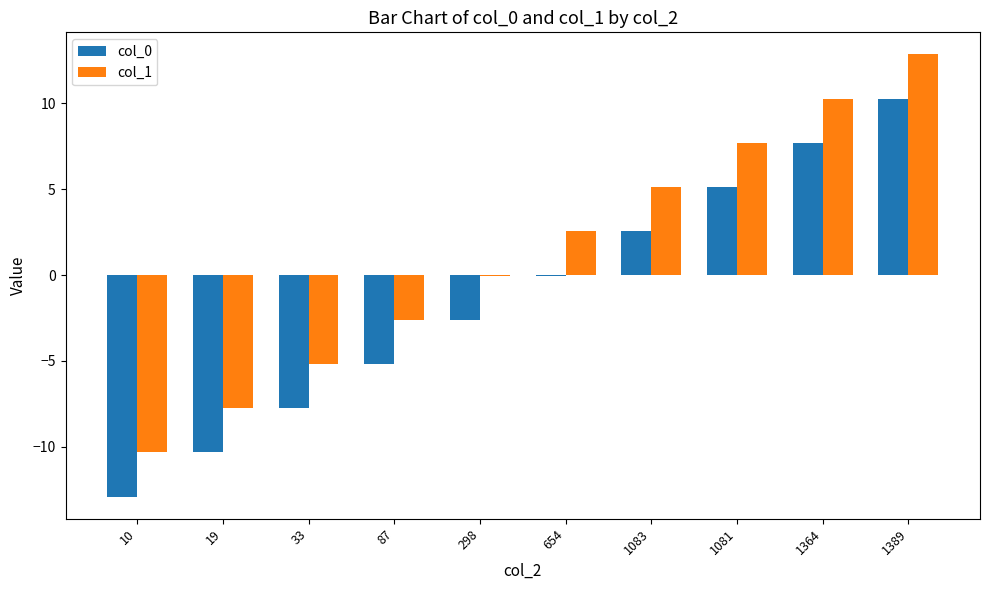

Between 19 and 654, which series saw the biggest shift?

col_1